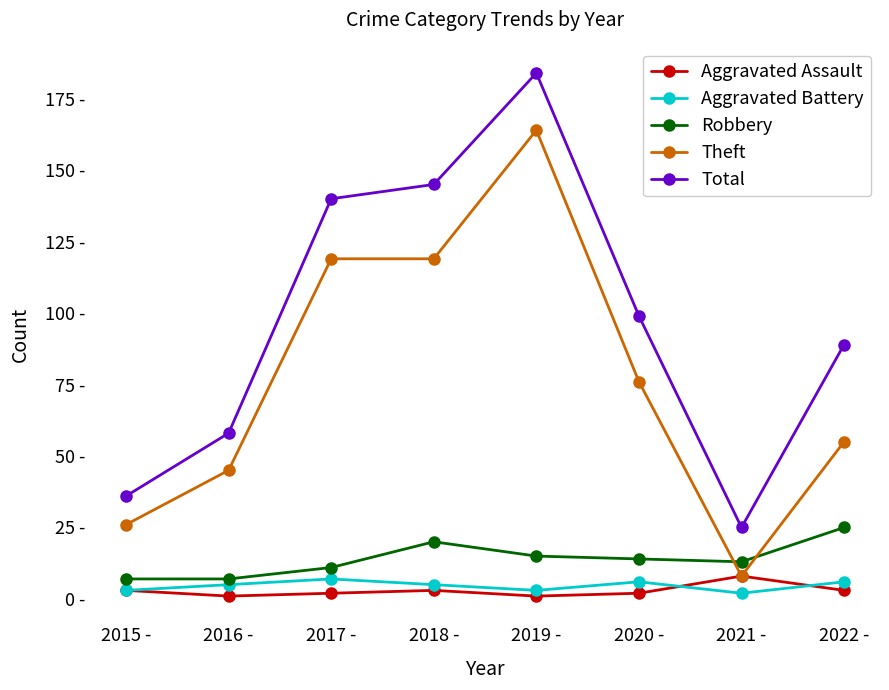

Rank the categories by Total value from highest to lowest.

2019 -, 2018 -, 2017 -, 2020 -, 2022 -, 2016 -, 2015 -, 2021 -